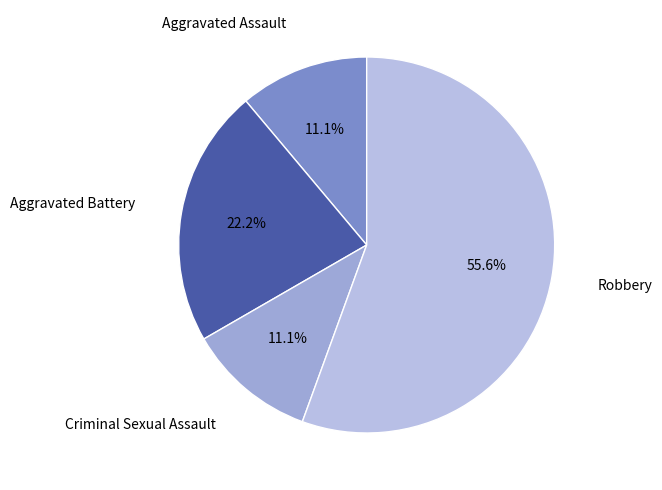

Which category accounts for the majority?

Robbery